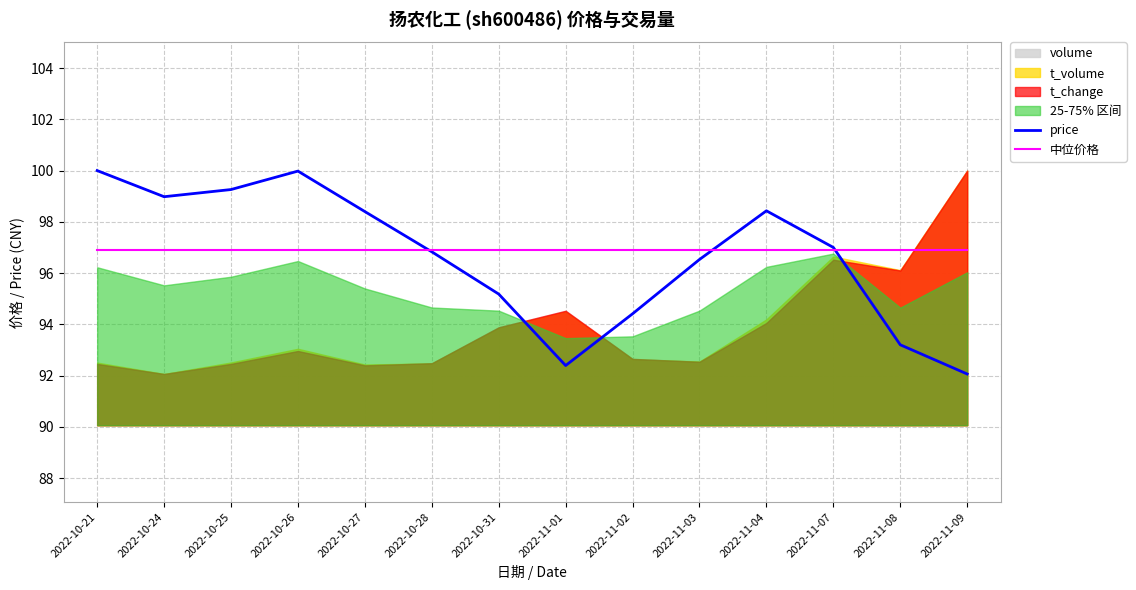

At how many categories does at least one series exceed 93?

14